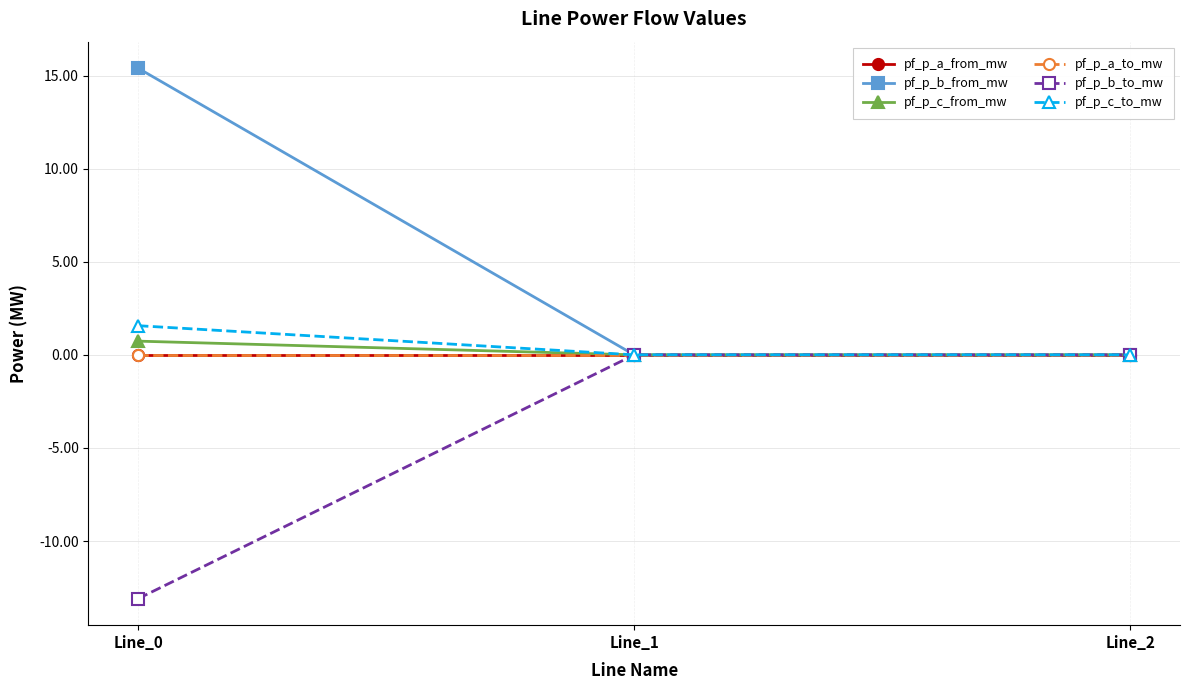

Which series has the largest total across all categories?

pf_p_b_from_mw